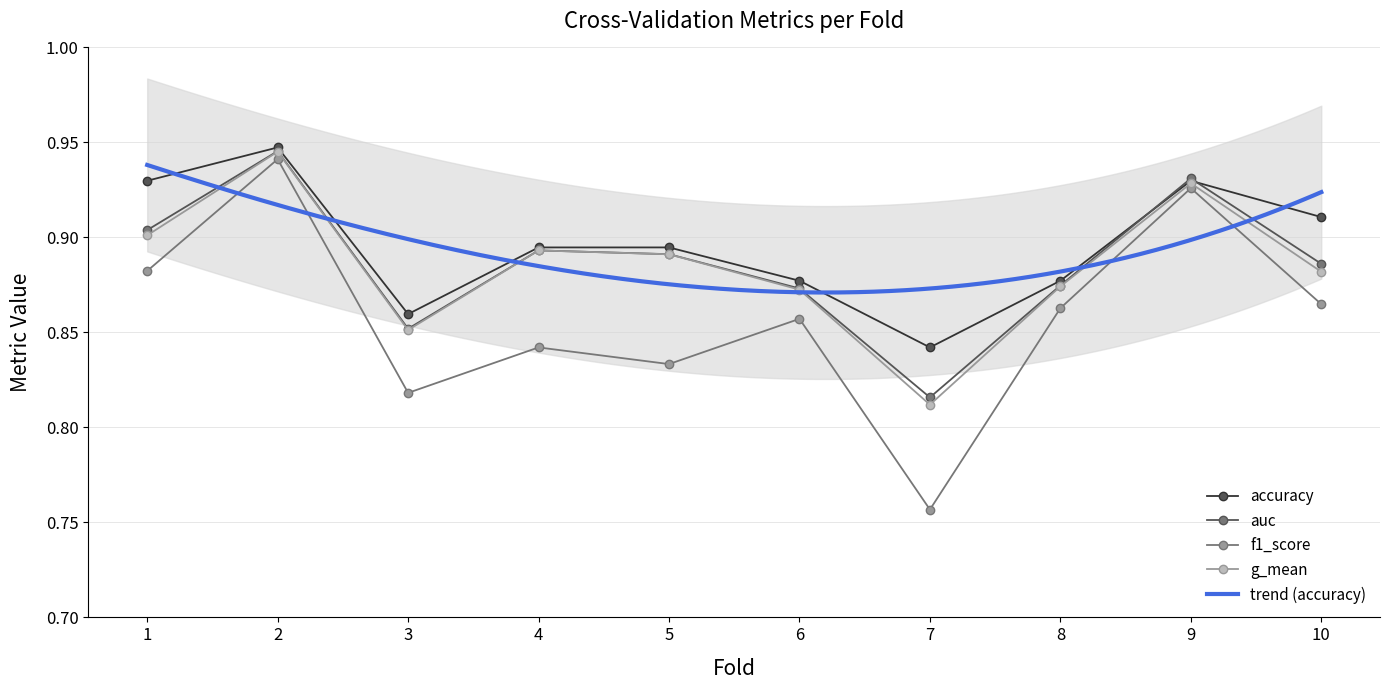

What is the sum of the f1_score values at 7 and 10?

1.6